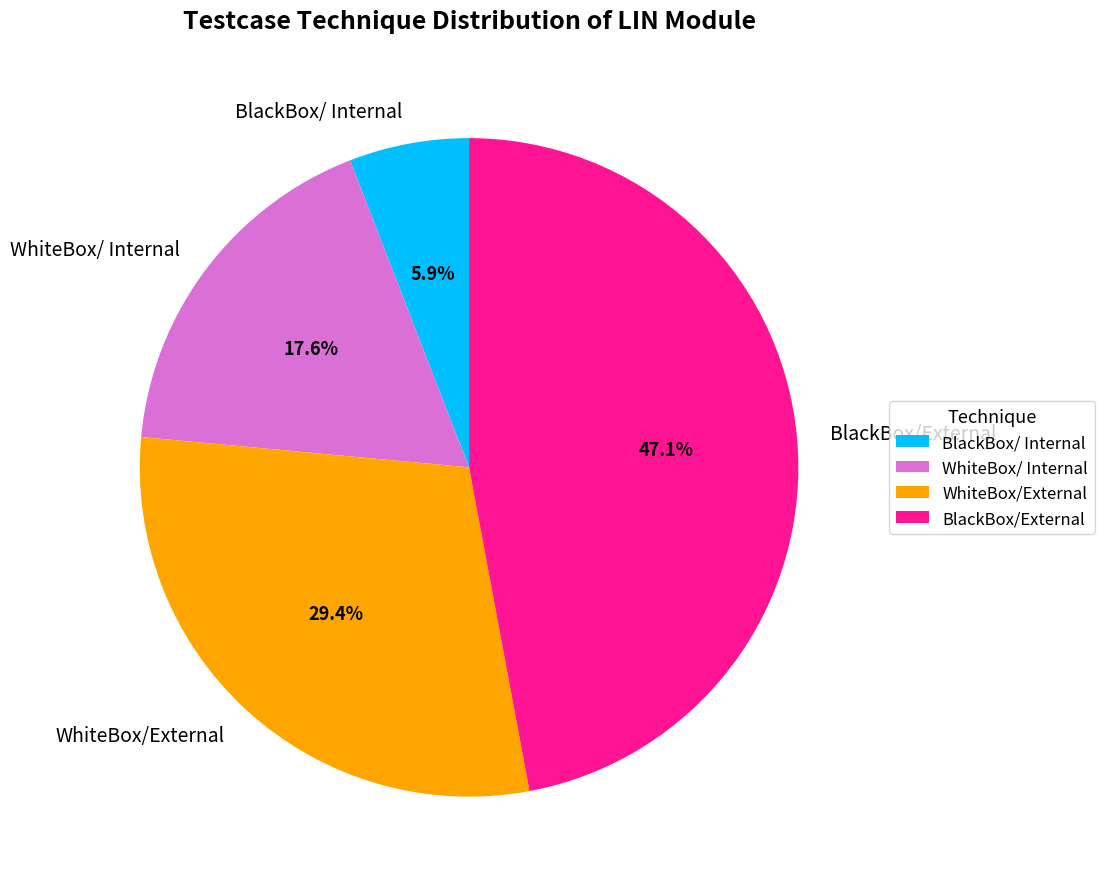

How many slices are in this pie chart?

4